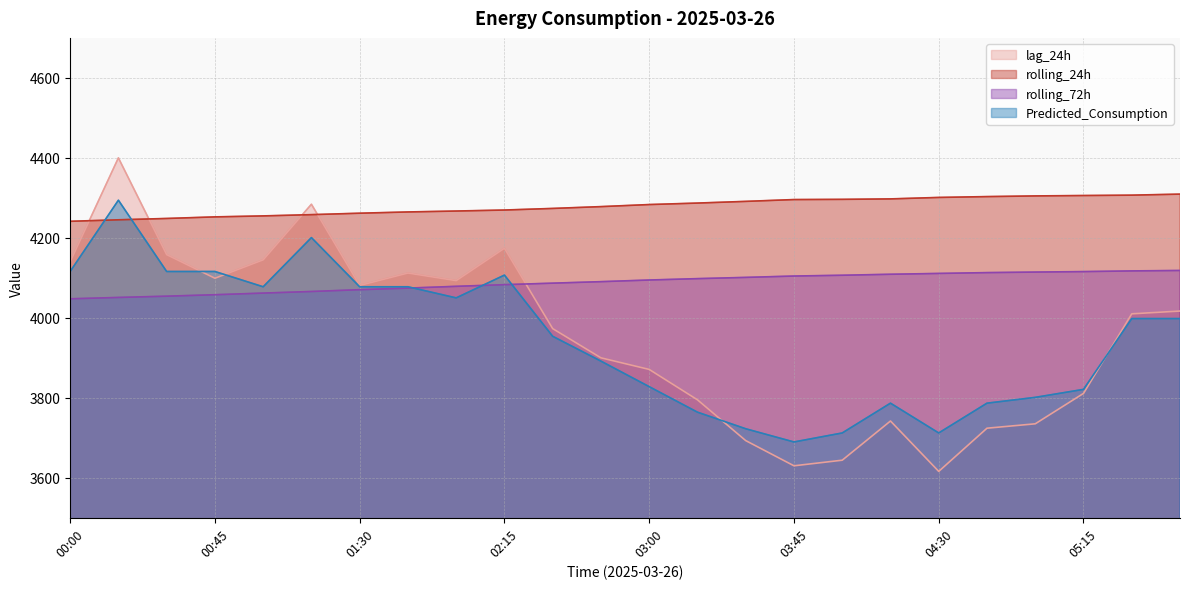

True or false: lag_24h and Predicted_Consumption intersect in this chart.

True